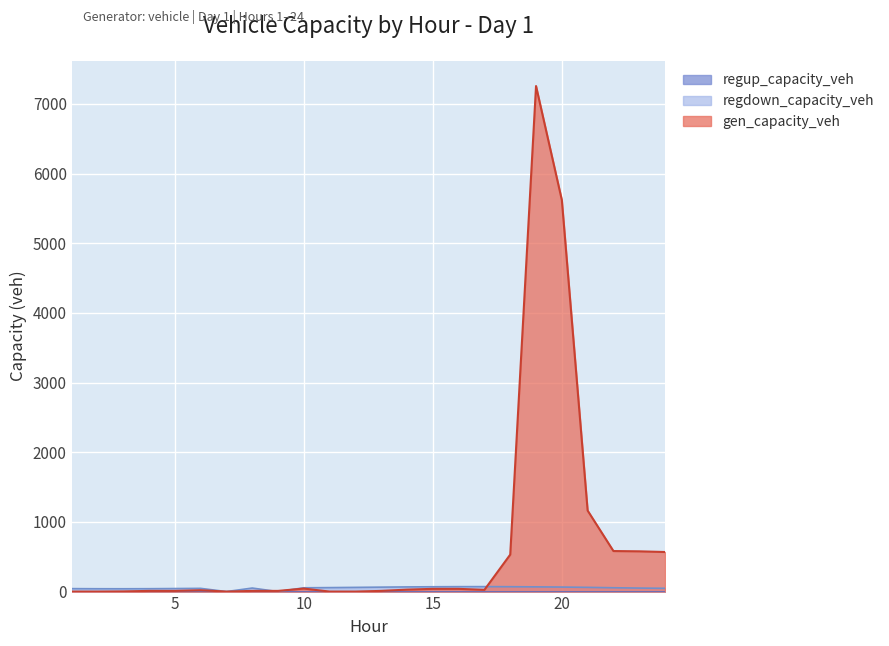

How many interior local peaks does the regdown_capacity_veh series have?

3